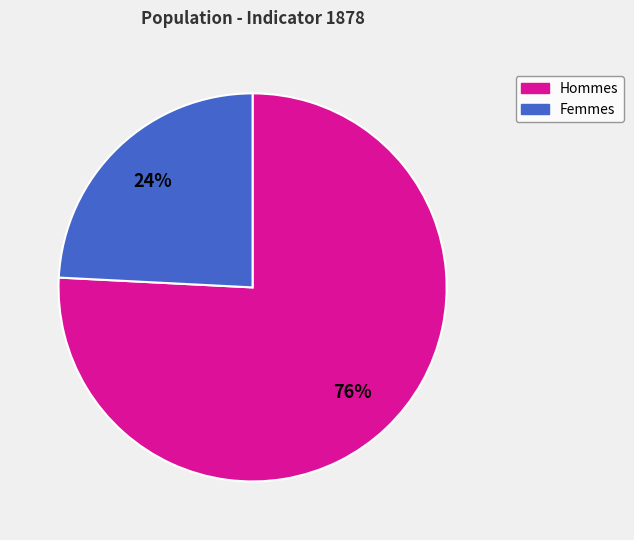

To the nearest percent, what is the average slice percentage?

50%